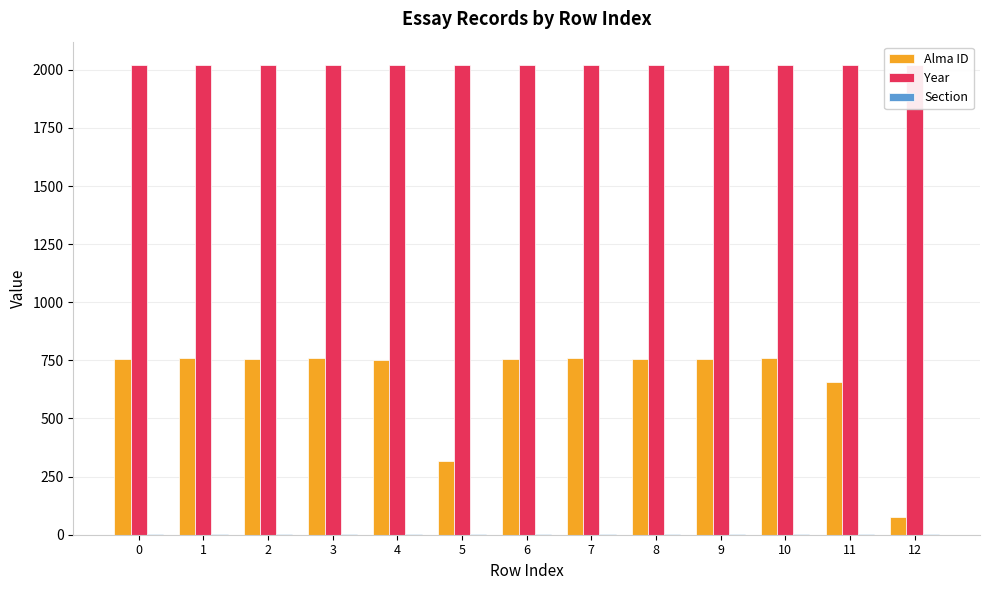

Between 9 and 3, which is larger?

3